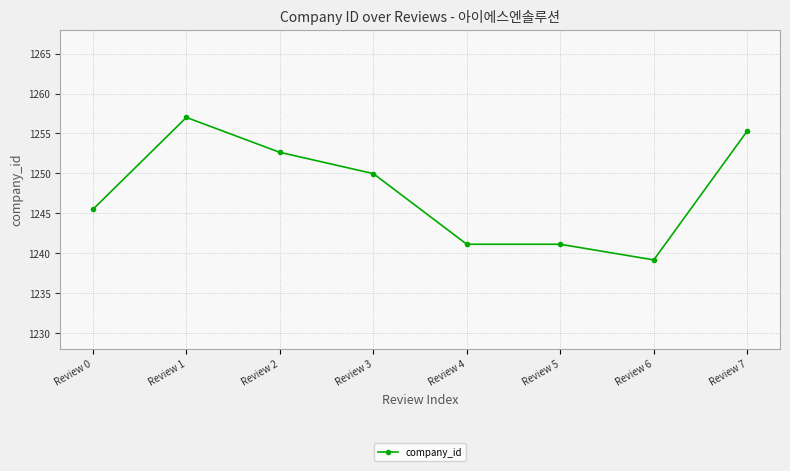

What is the maximum value shown in the chart?

1257.0